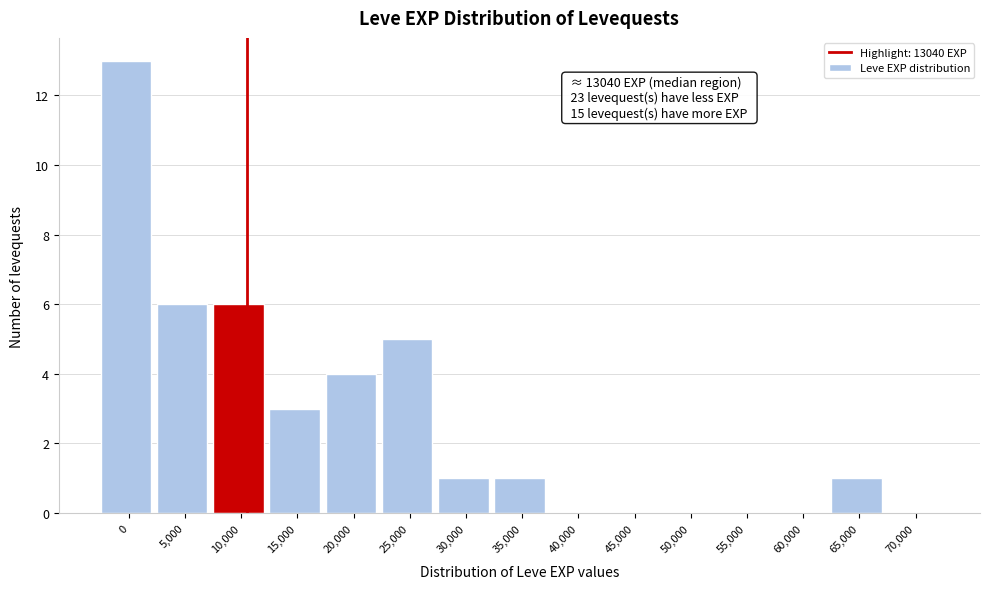

Reading left to right, extract all data points from this chart.

0=13	5,000=6	10,000=6	15,000=3	20,000=4	25,000=5	30,000=1	35,000=1	40,000=0	45,000=0	50,000=0	55,000=0	60,000=0	65,000=1	70,000=0